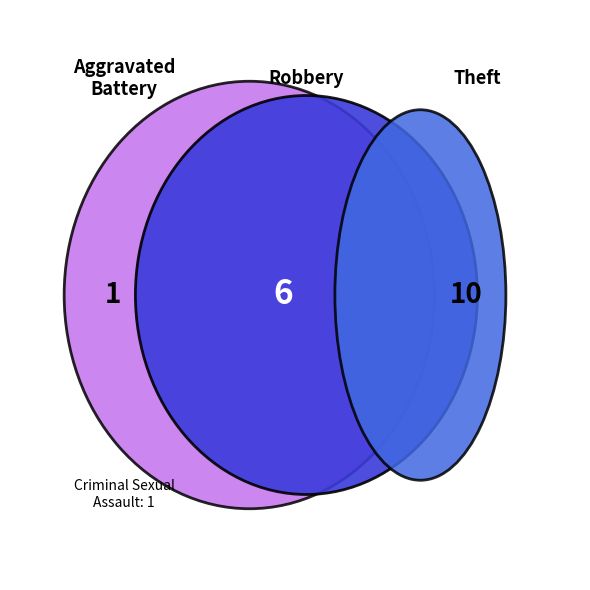

Is it true that Criminal Sexual Assault is 1% of the pie?

False